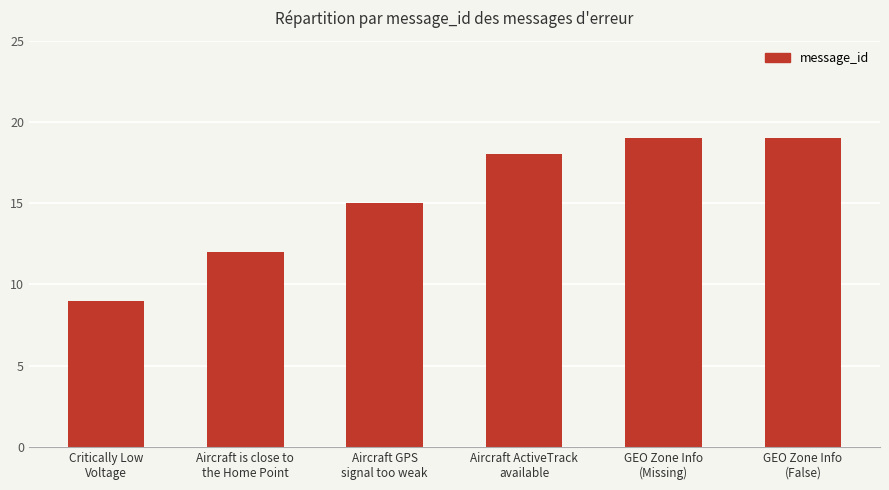

What is the smallest value displayed?

9